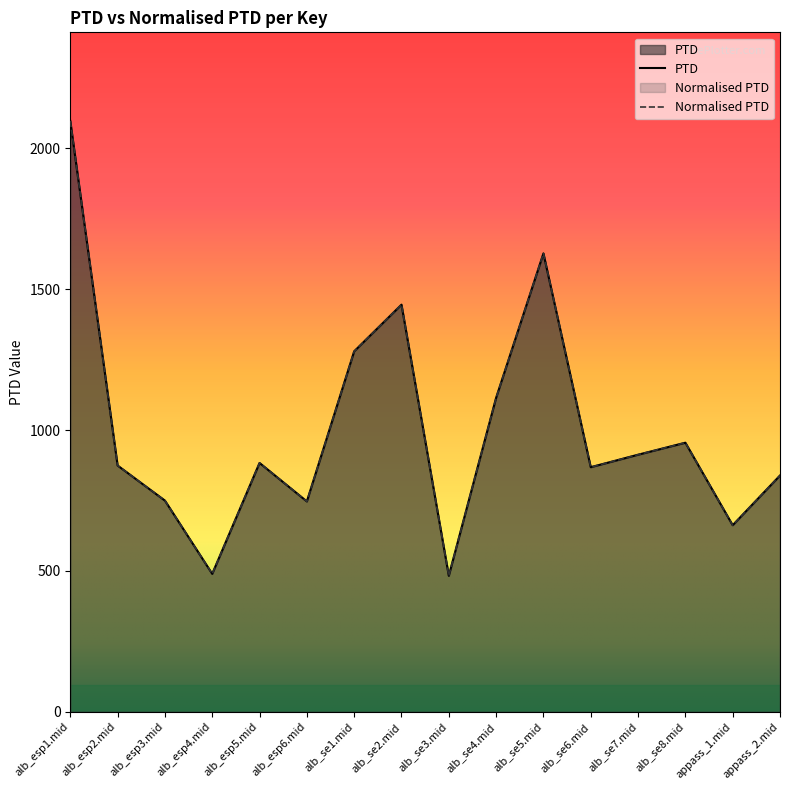

At which category is the sum across all series the highest?

alb_esp1.mid